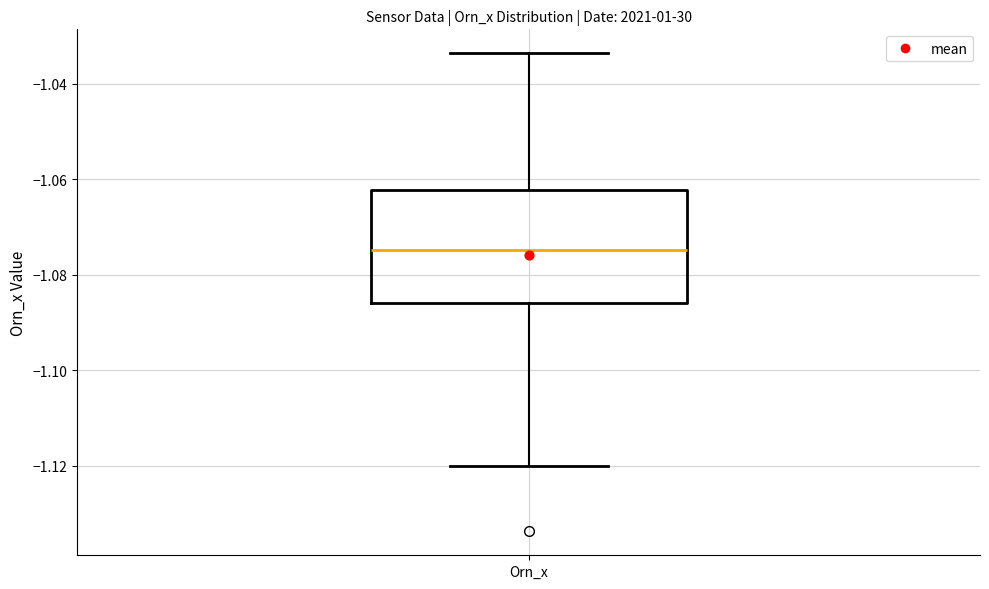

Where does the lower whisker of the box for Orn_x end on the y-axis? The values are not printed on the chart, so give them approximately, as read against the axis.

-1.120